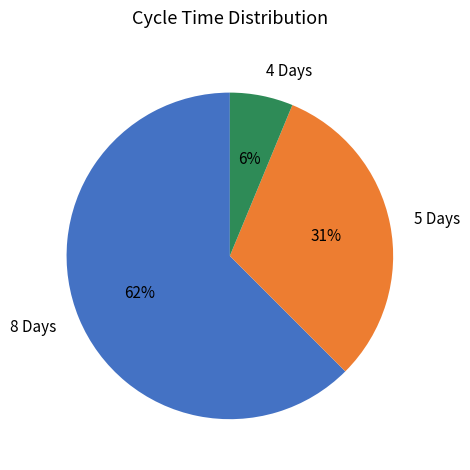

Is there any slice that represents more than half of the pie?

Yes